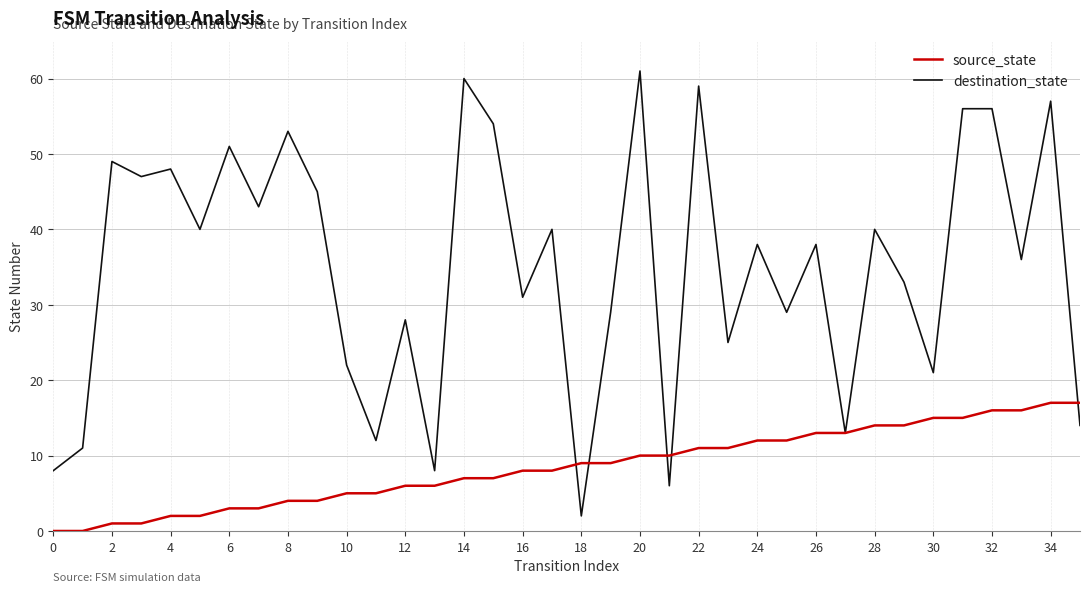

Rank the series by their maximum value, from lowest to highest.

source_state, destination_state